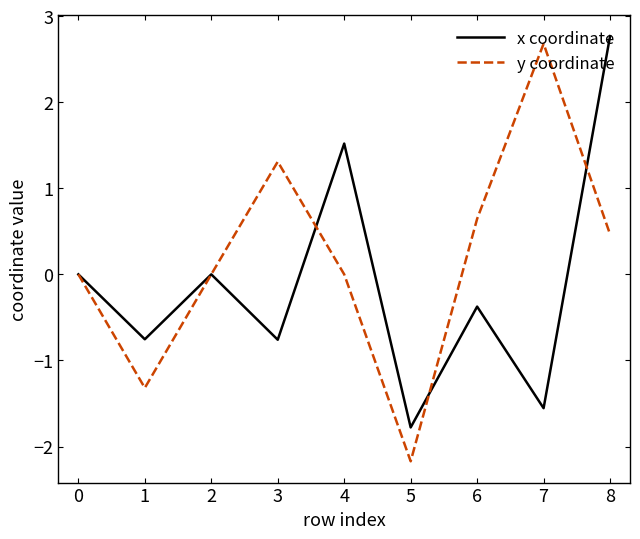

What are all the series names shown in the legend?

x coordinate, y coordinate